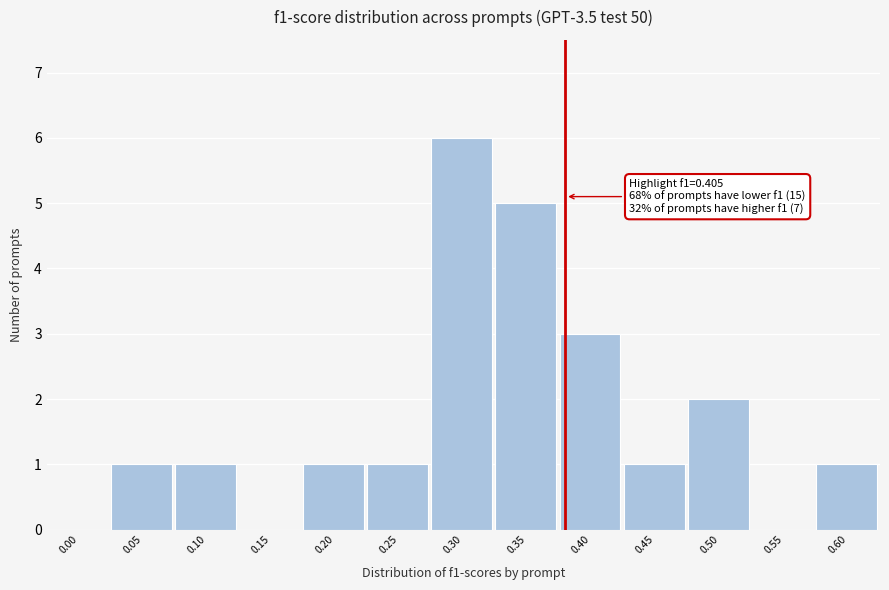

Reading right to left, extract all data points from this chart.

0.60=1	0.55=0	0.50=2	0.45=1	0.40=3	0.35=5	0.30=6	0.25=1	0.20=1	0.15=0	0.10=1	0.05=1	0.00=0